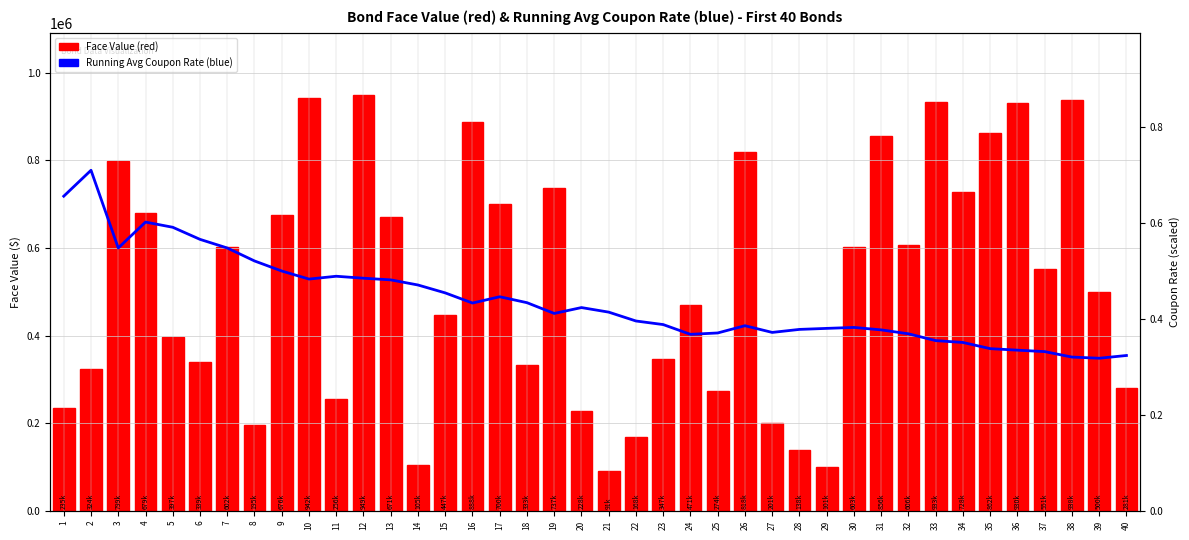

Reading left to right, list all the values displayed in this chart.

Running Avg Coupon Rate: 718279.8	777400.0	600039.6	659159.7	647335.7	619746.3	600039.6	570479.5	547488.3	529095.4	535544.9	531066.1	527276.3	515582.2	497564.7	474409.3	488754.6	475230.4	450683.4	464063.2	453646.8	433428.3	425249.6	402972.4	406125.5	422679.1	407351.7	414233.4	416563.3	418737.8	413143.6	404204.1	388640.3	384424.9	370315.6	366843.5	363559.0	351112.7	348400.0	354691.0
Face Value: 235000.0	324000.0	799000.0	679000.0	397000.0	339000.0	602000.0	195000.0	676000.0	942000.0	256000.0	949000.0	671000.0	105000.0	447000.0	888000.0	700000.0	333000.0	737000.0	228000.0	91000.0	168000.0	347000.0	471000.0	274000.0	818000.0	201000.0	138000.0	101000.0	603000.0	856000.0	606000.0	933000.0	728000.0	862000.0	930000.0	551000.0	938000.0	500000.0	281000.0